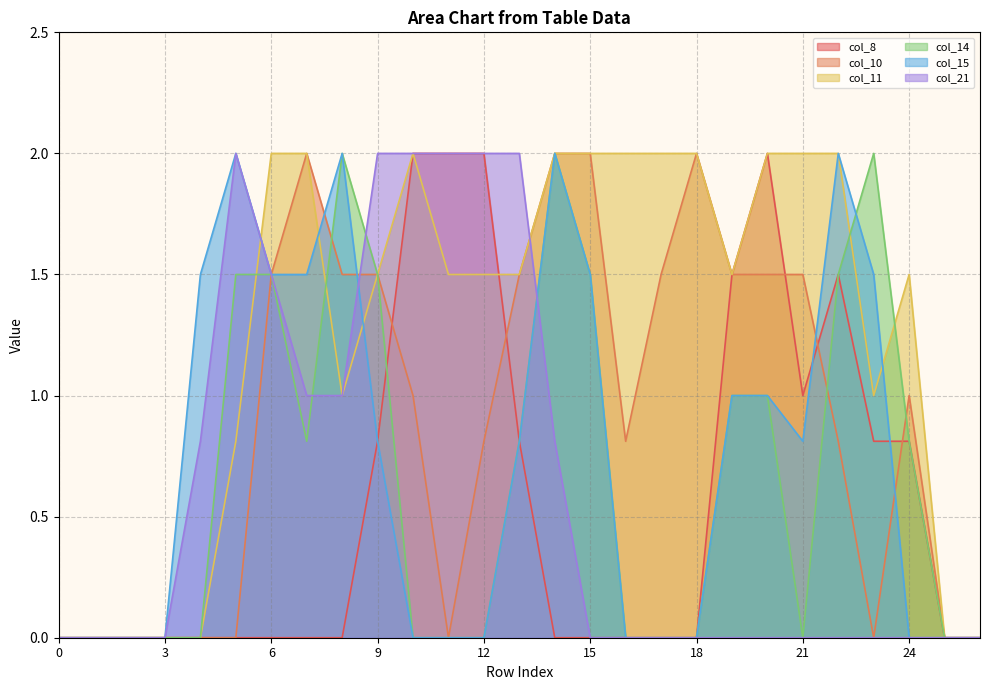

True or false: col_14 has more than 2 points higher than both neighbors.

True